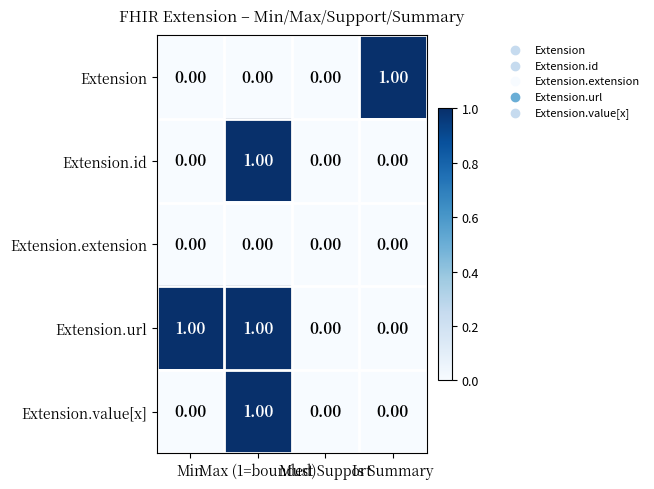

Which series has the largest total across all categories?

Extension.url